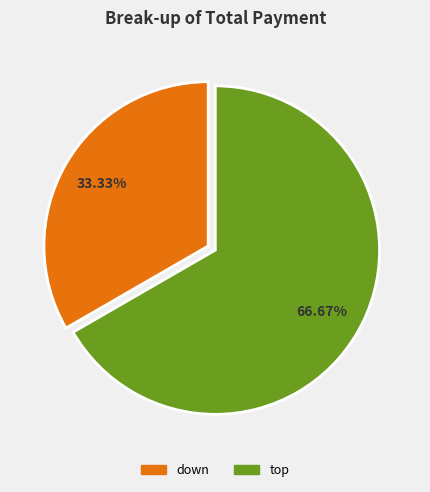

Count the number of slices in the pie.

2